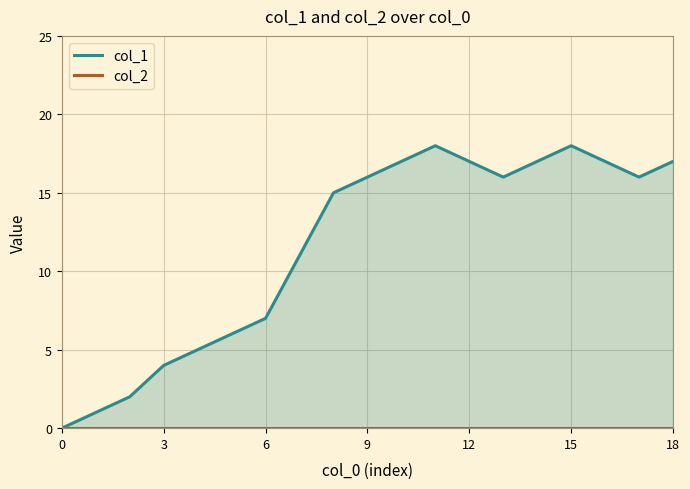

What are all the series names shown in the legend?

col_1, col_2